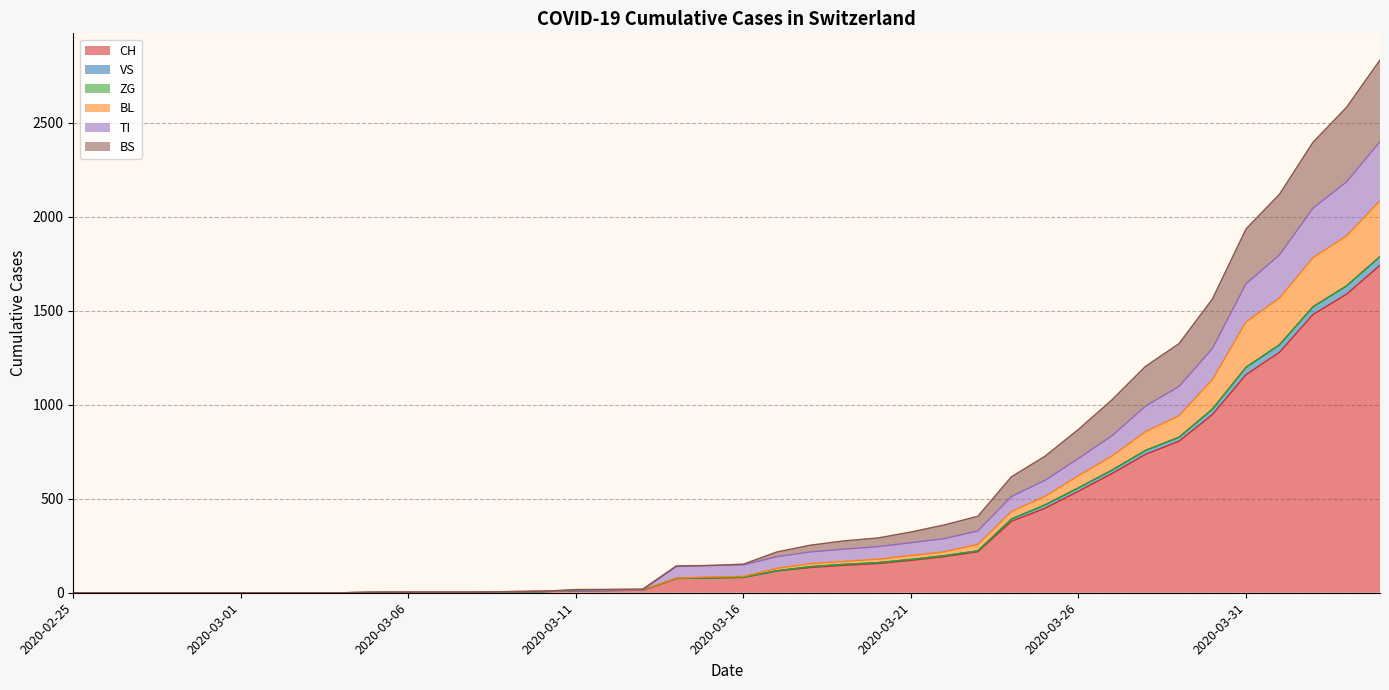

What is the maximum value for CH?

1742